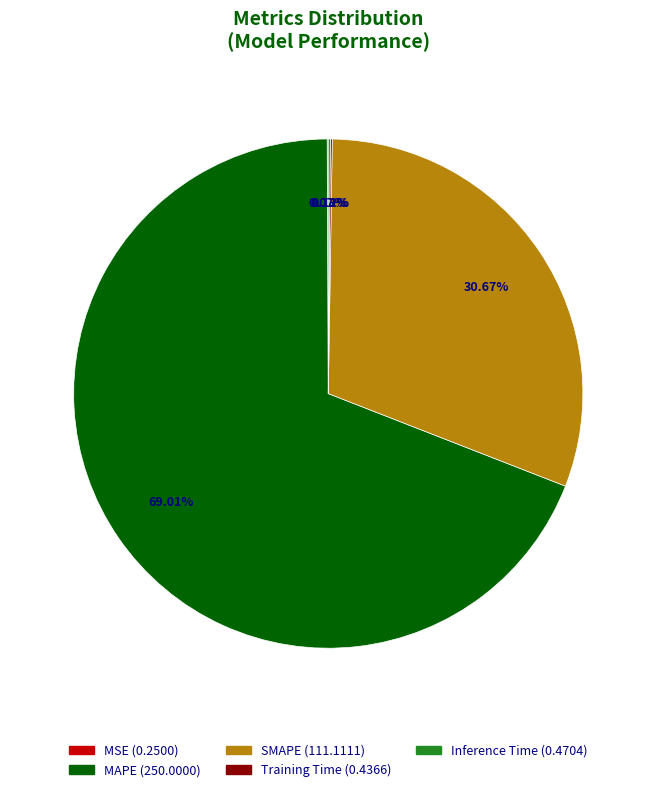

Between SMAPE and MAPE, which is larger?

MAPE